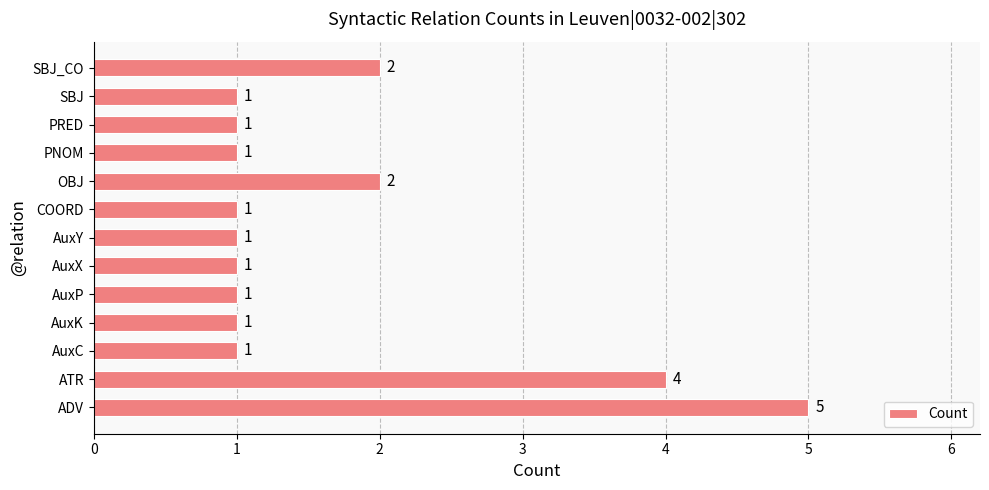

Is it true that the value at ADV is 5?

True